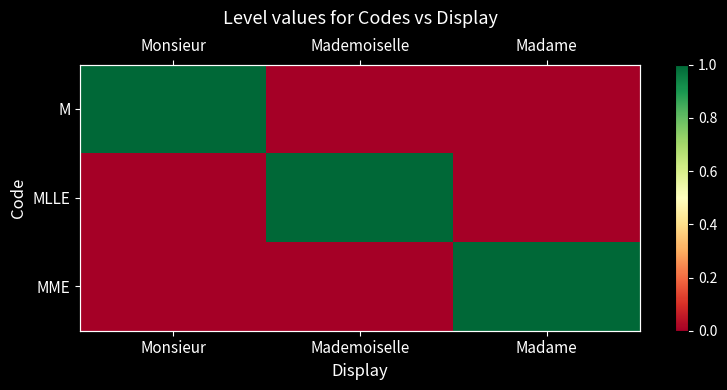

What is the total value across all series at Mademoiselle?

1